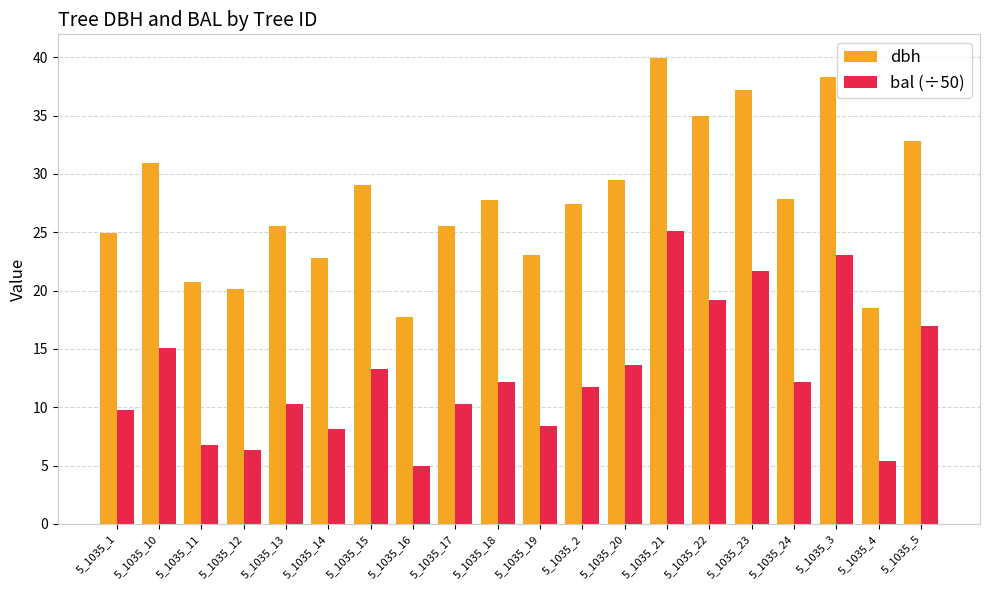

Rank the series at 5_1035_1 from highest to lowest value.

dbh, bal (÷50)